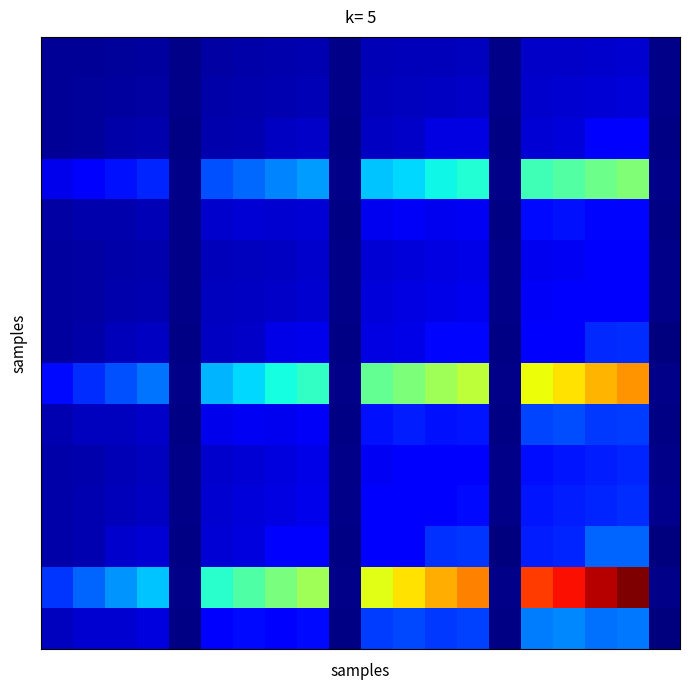

At which category is the sum across all series the highest?

18